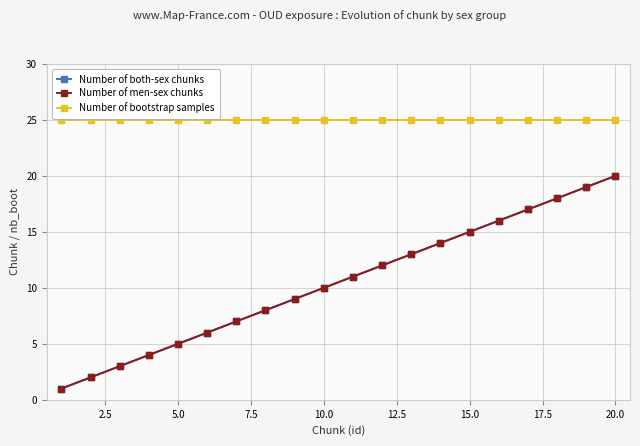

List the series in order of their peak value, lowest first.

Number of both-sex chunks, Number of men-sex chunks, Number of bootstrap samples